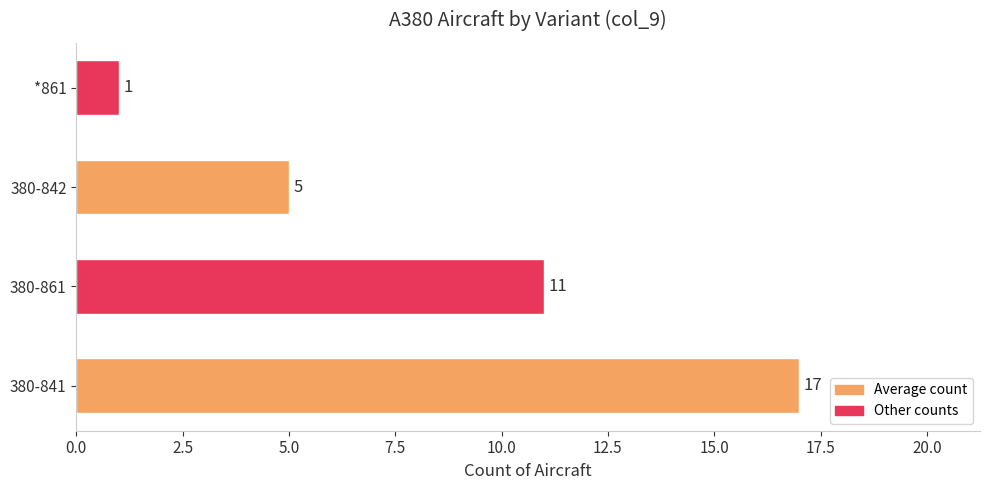

List the labels in order of value, smallest first.

*861, 380-842, 380-861, 380-841